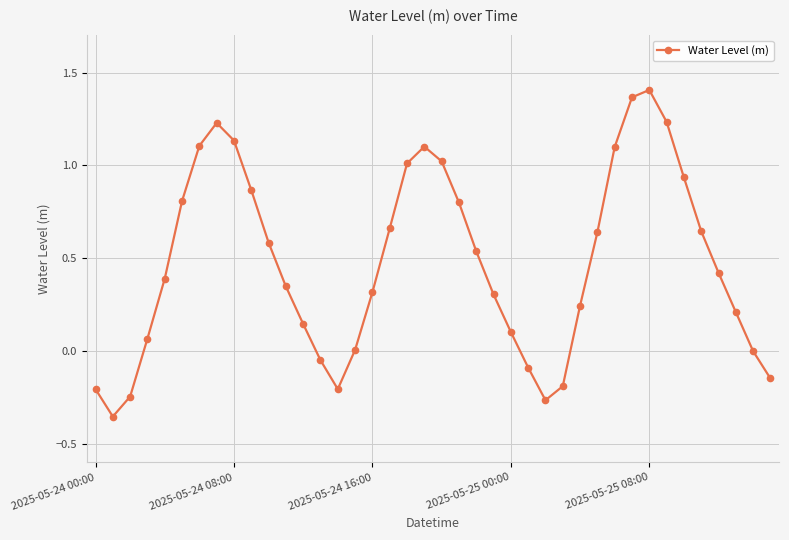

What is the value of the 19th point from the left?

1.0